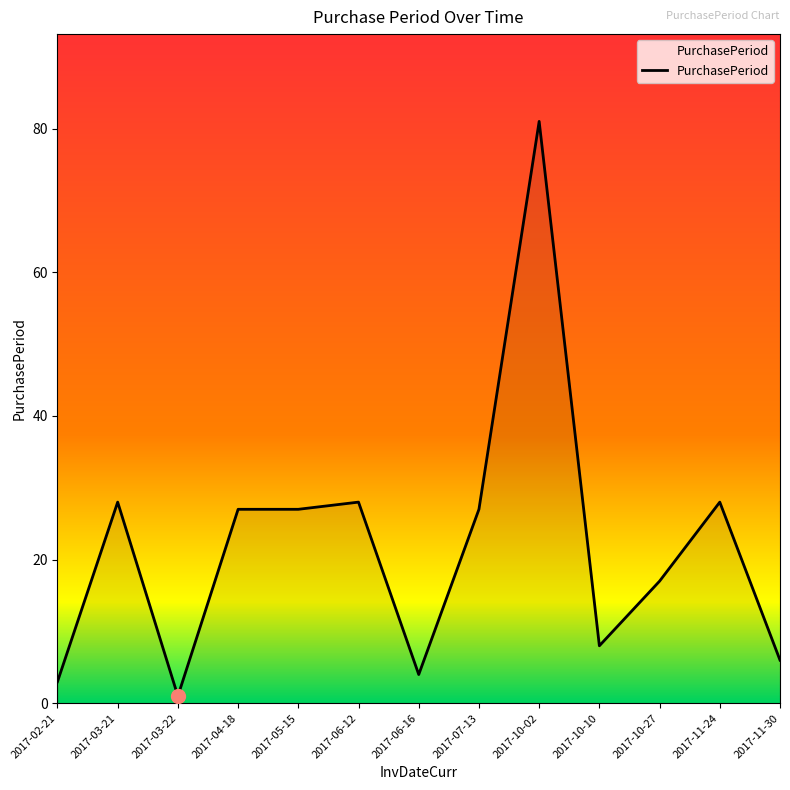

True or false: the data has more than 2 interior local peaks.

True